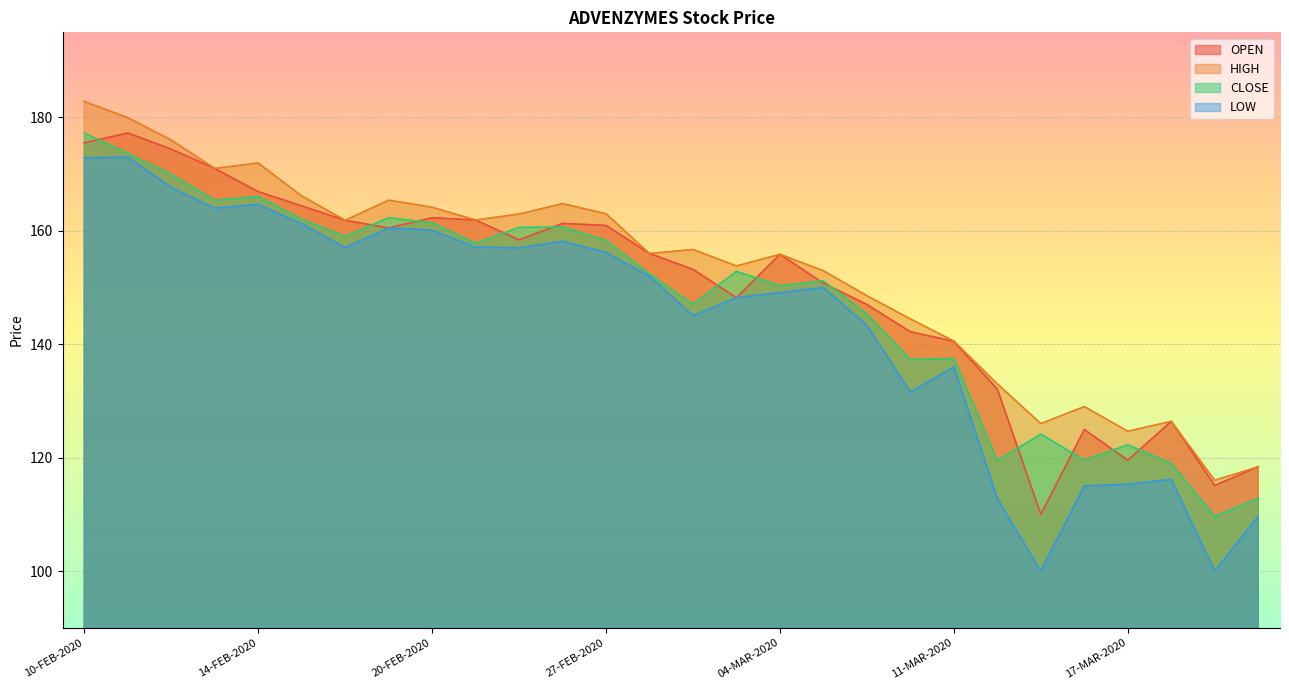

Is the value of OPEN at 11-MAR-2020 greater than the value of CLOSE at 26-FEB-2020?

No